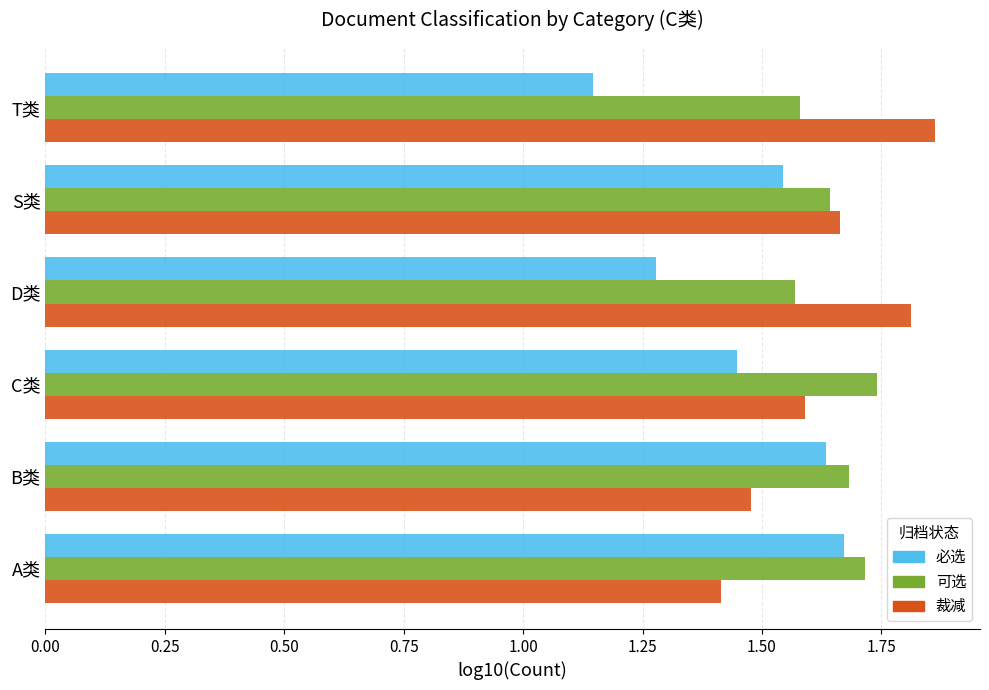

At which label is 必选 closest to 1?

T类